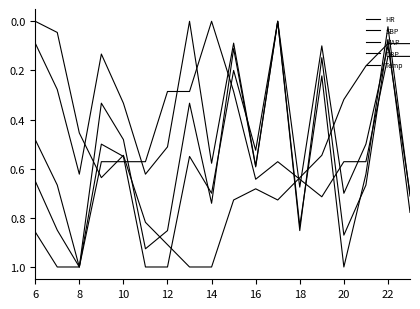

Is this an area chart (filled region under the line)?

No